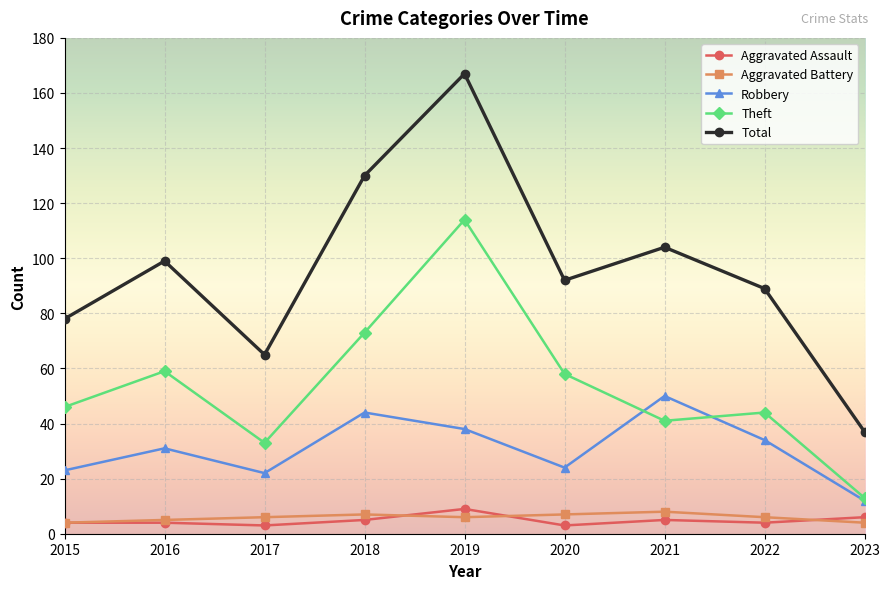

True or false: Theft has a value of 33 at 2017.

True